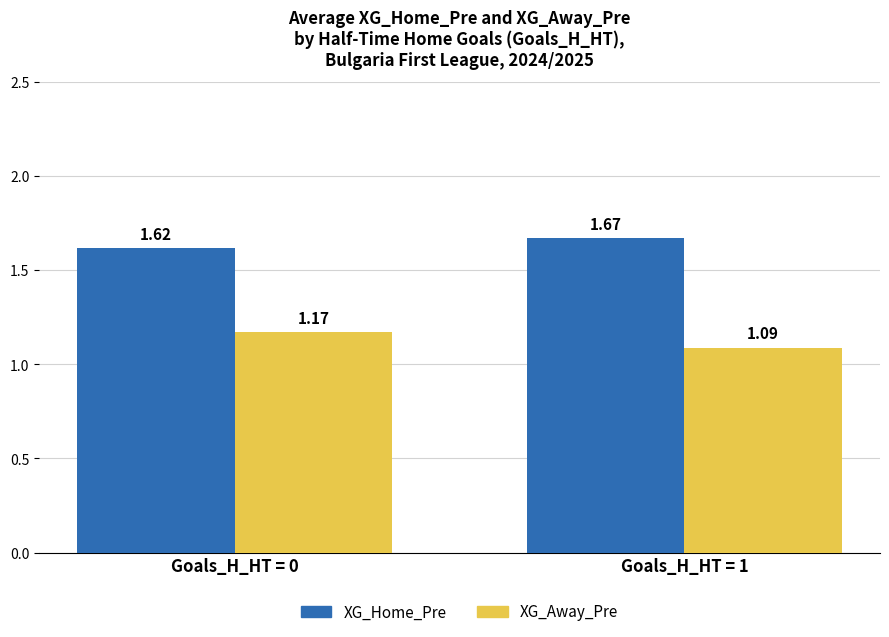

At how many categories does at least one series exceed 1?

2